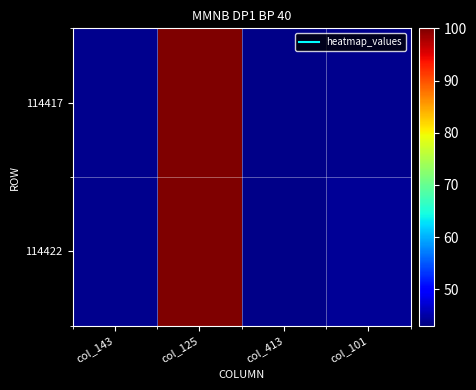

At how many categories does at least one series exceed 70?

1